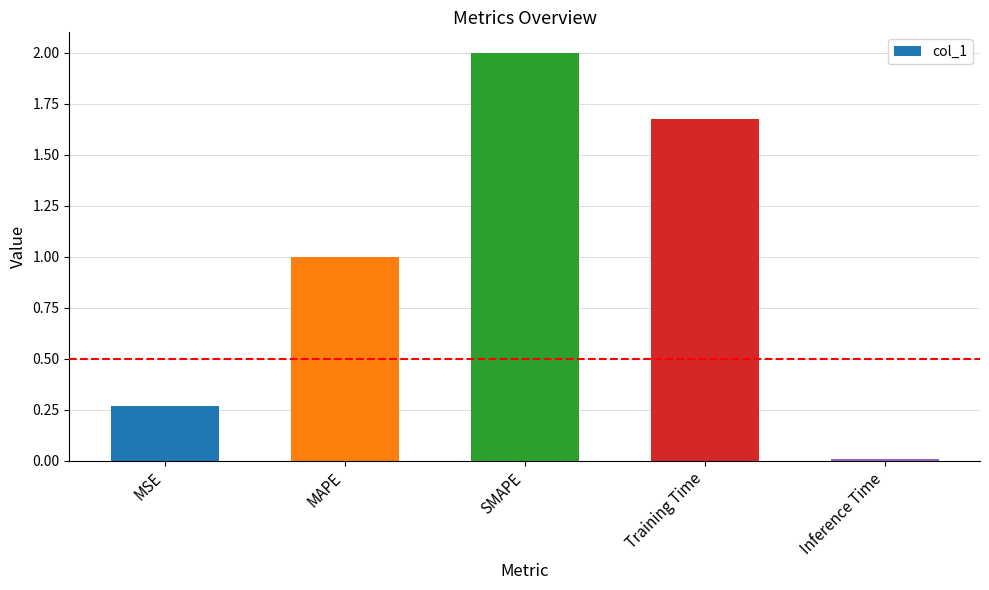

What is the greatest value displayed?

2.0